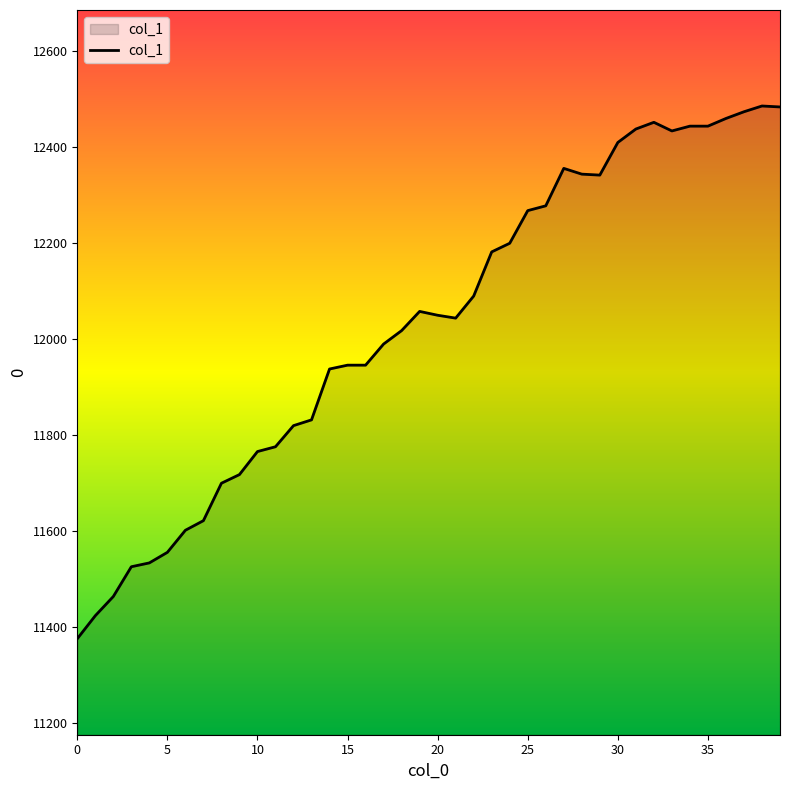

What is the smallest value displayed?

11376